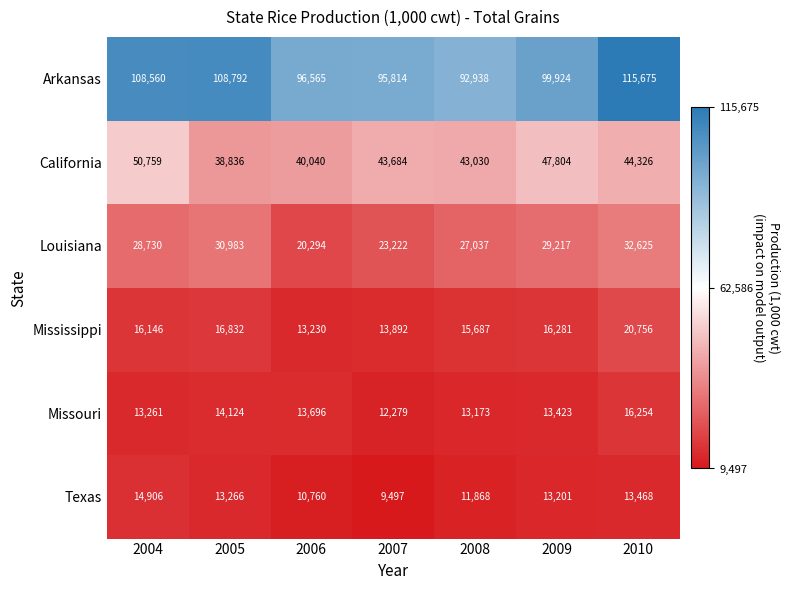

What is the average value of the Arkansas series?

102610